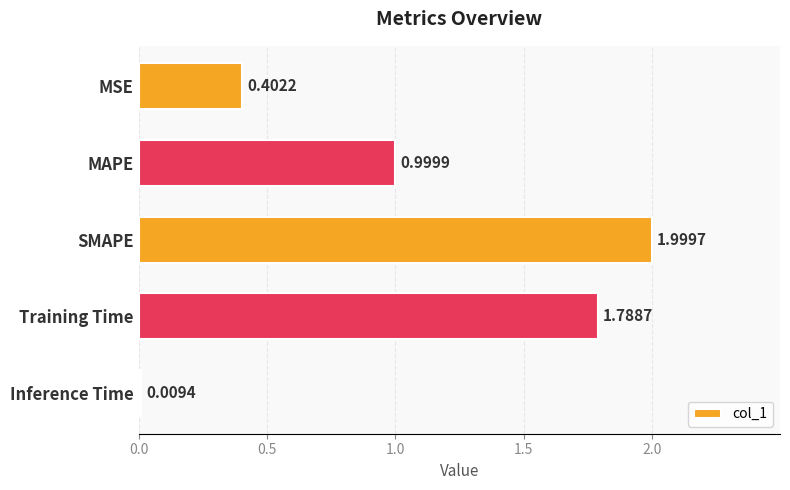

List the labels in order of value, largest first.

SMAPE, Training Time, MAPE, MSE, Inference Time